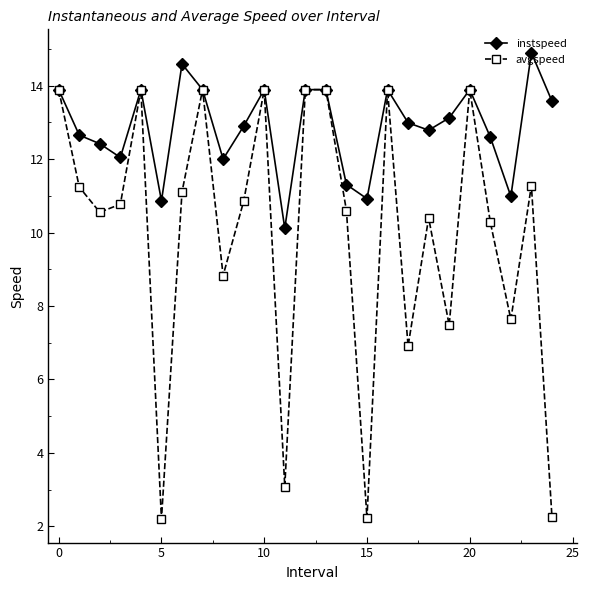

What are all the series names shown in the legend?

instspeed, avgspeed